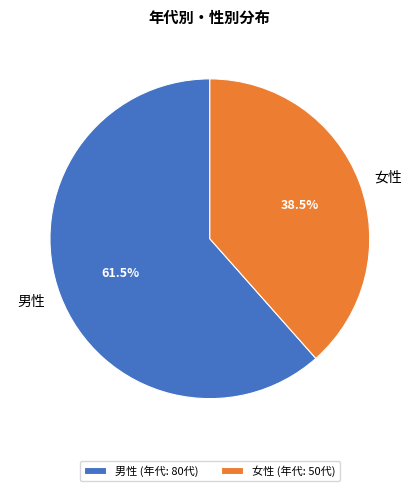

What is the largest slice in the pie chart?

男性